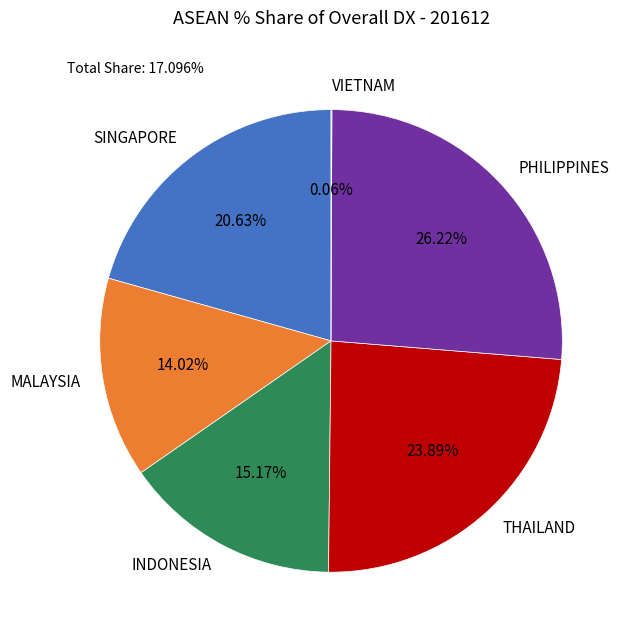

What is the total percentage of INDONESIA and THAILAND?

39.1%